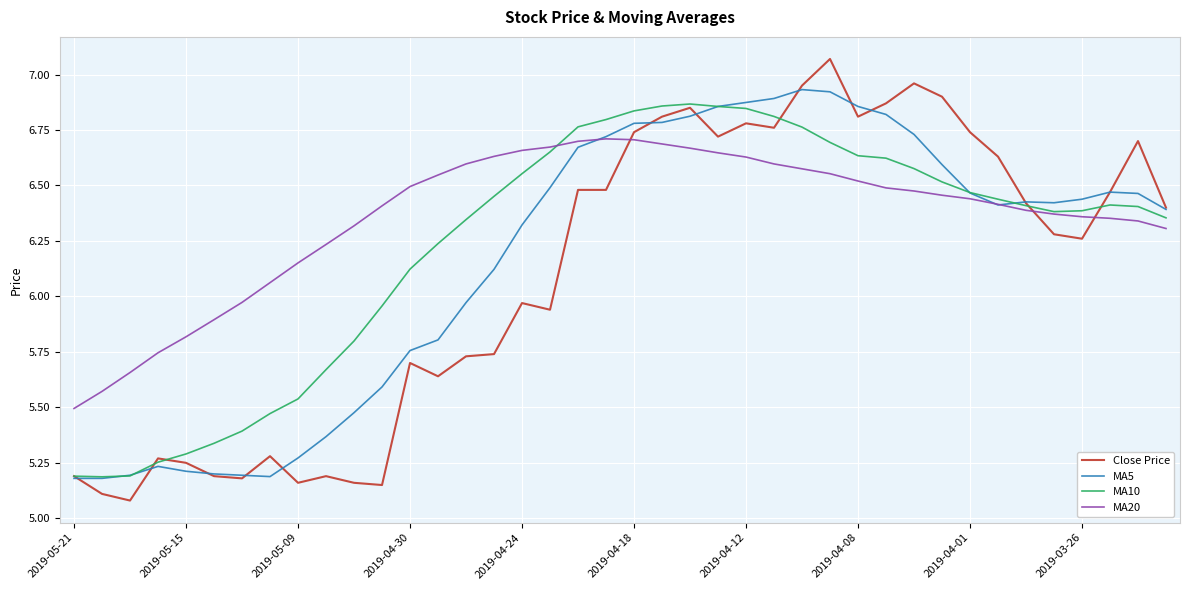

Rank the series by their average value, from highest to lowest.

MA20, MA10, MA5, Close Price